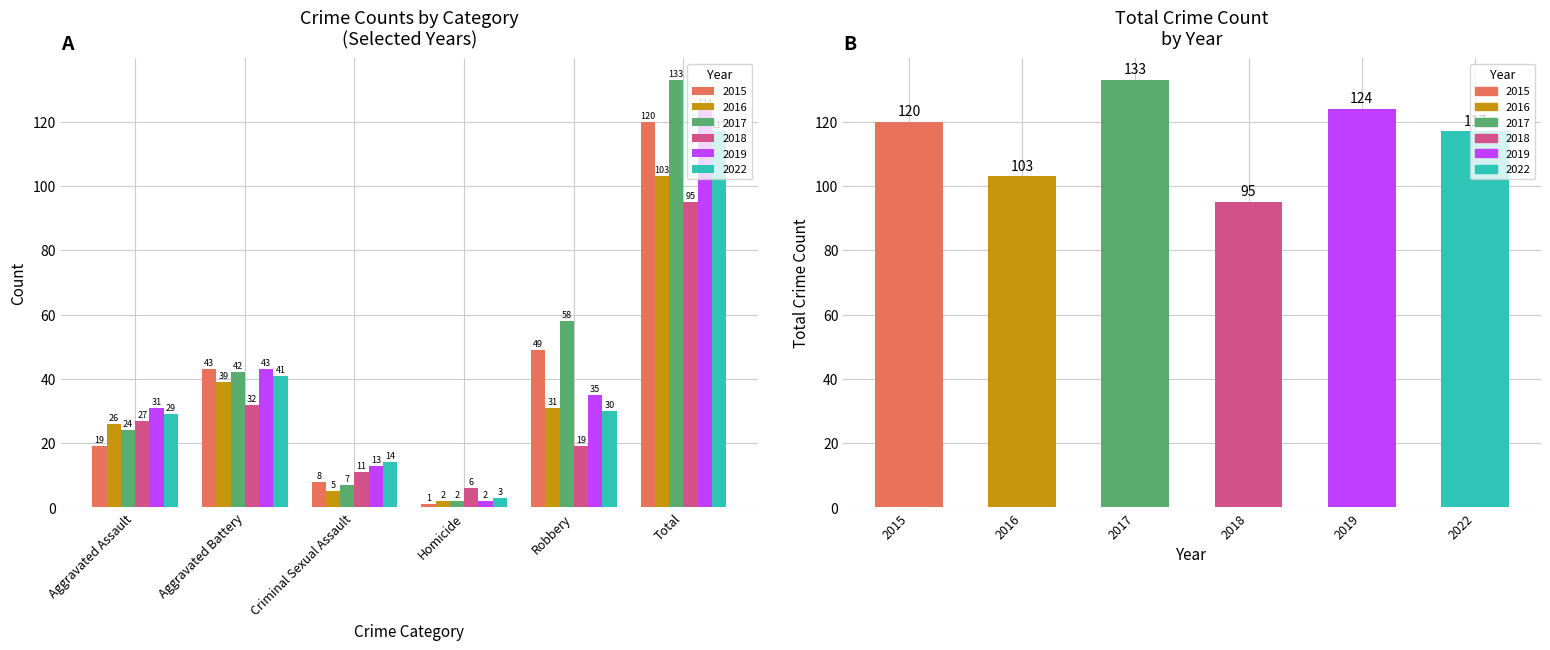

What is the maximum value shown in the chart?

133